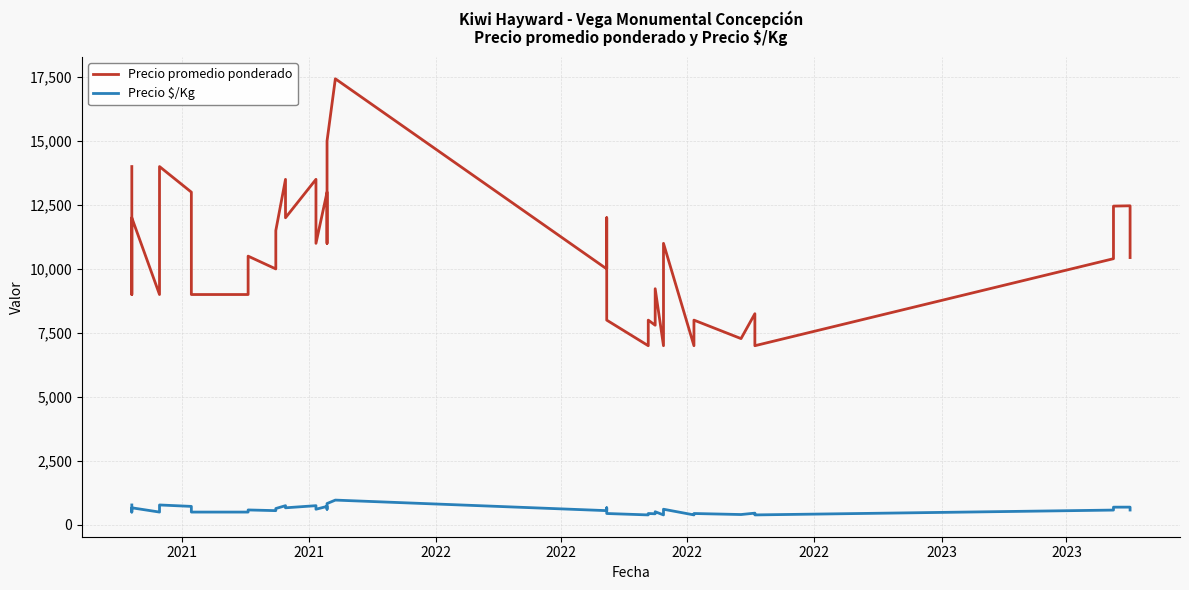

What is the greatest value displayed?

17429